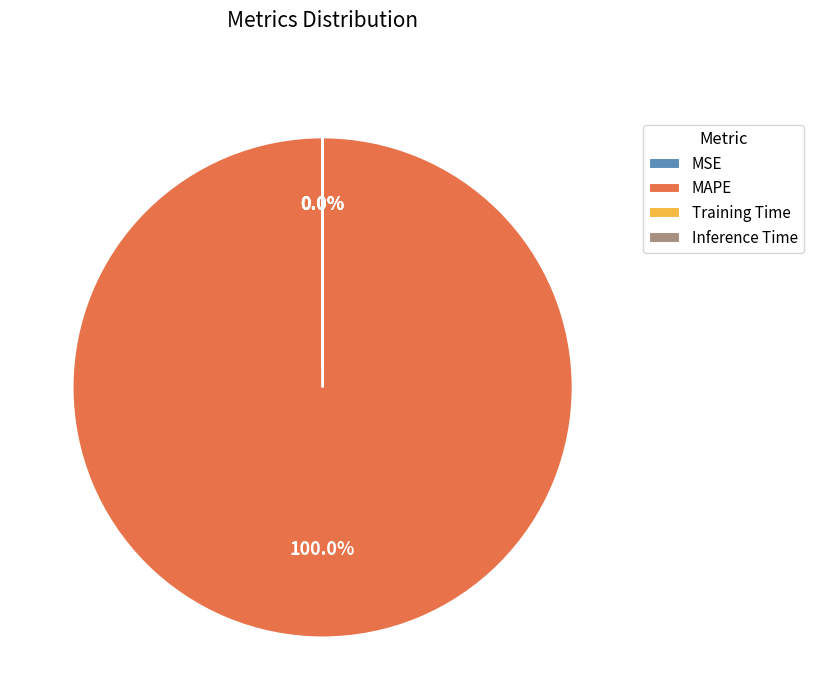

Rank the categories by value from highest to lowest.

MAPE, Training Time, Inference Time, MSE